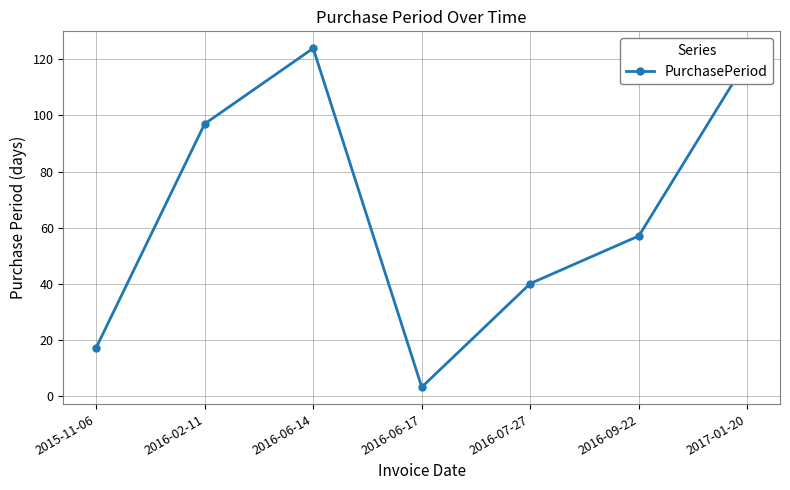

What is the average value?

65